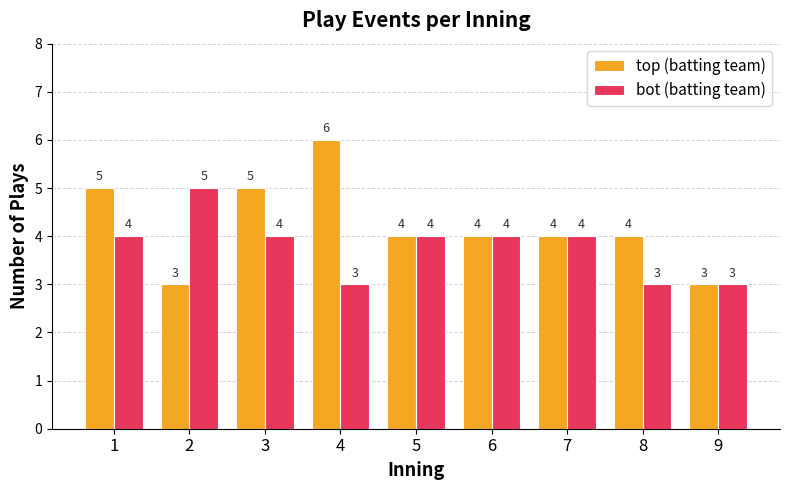

List the series in order of their overall mean, highest first.

top (batting team), bot (batting team)